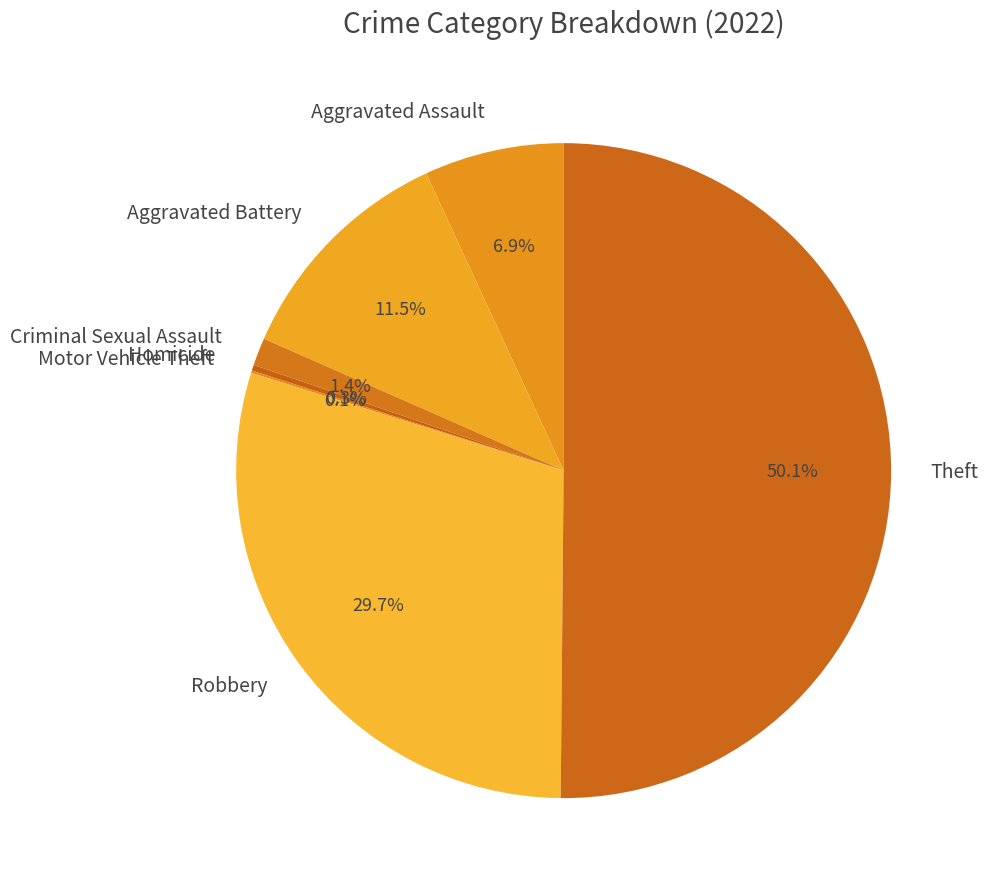

To the nearest percent, what is the combined percentage of Aggravated Battery and Homicide?

12%